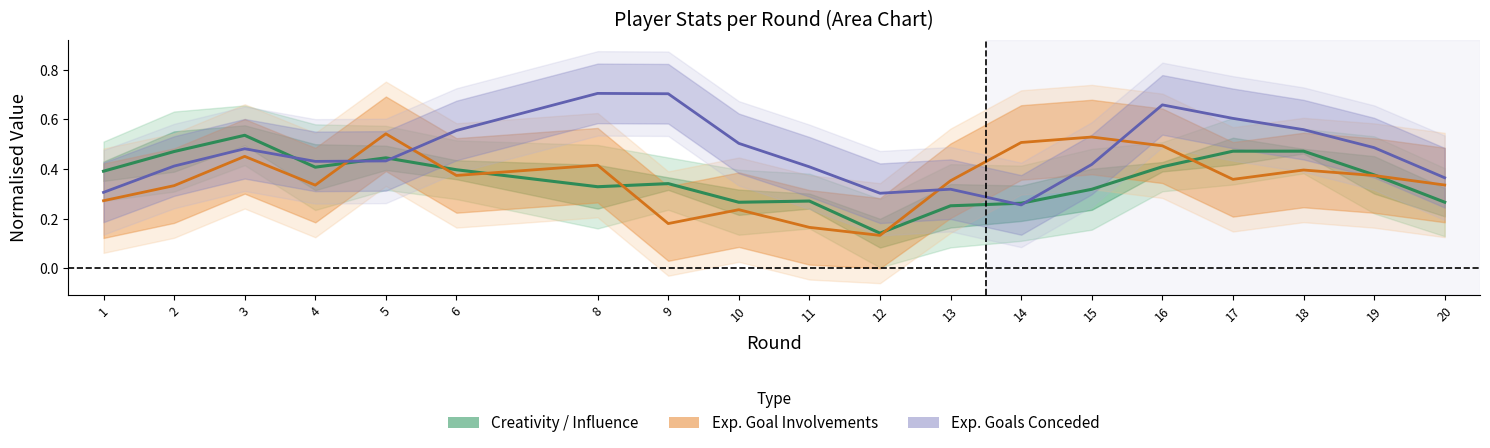

What is the difference between the Exp. Goals Conceded values at 12 and 20?

0.1